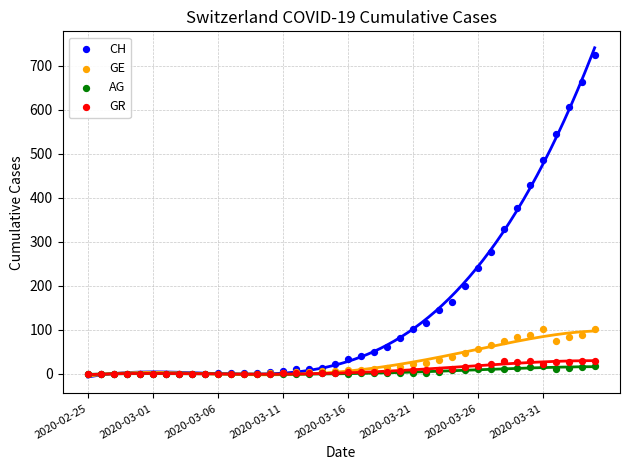

Across all series, what Y value is closest to 362?

376